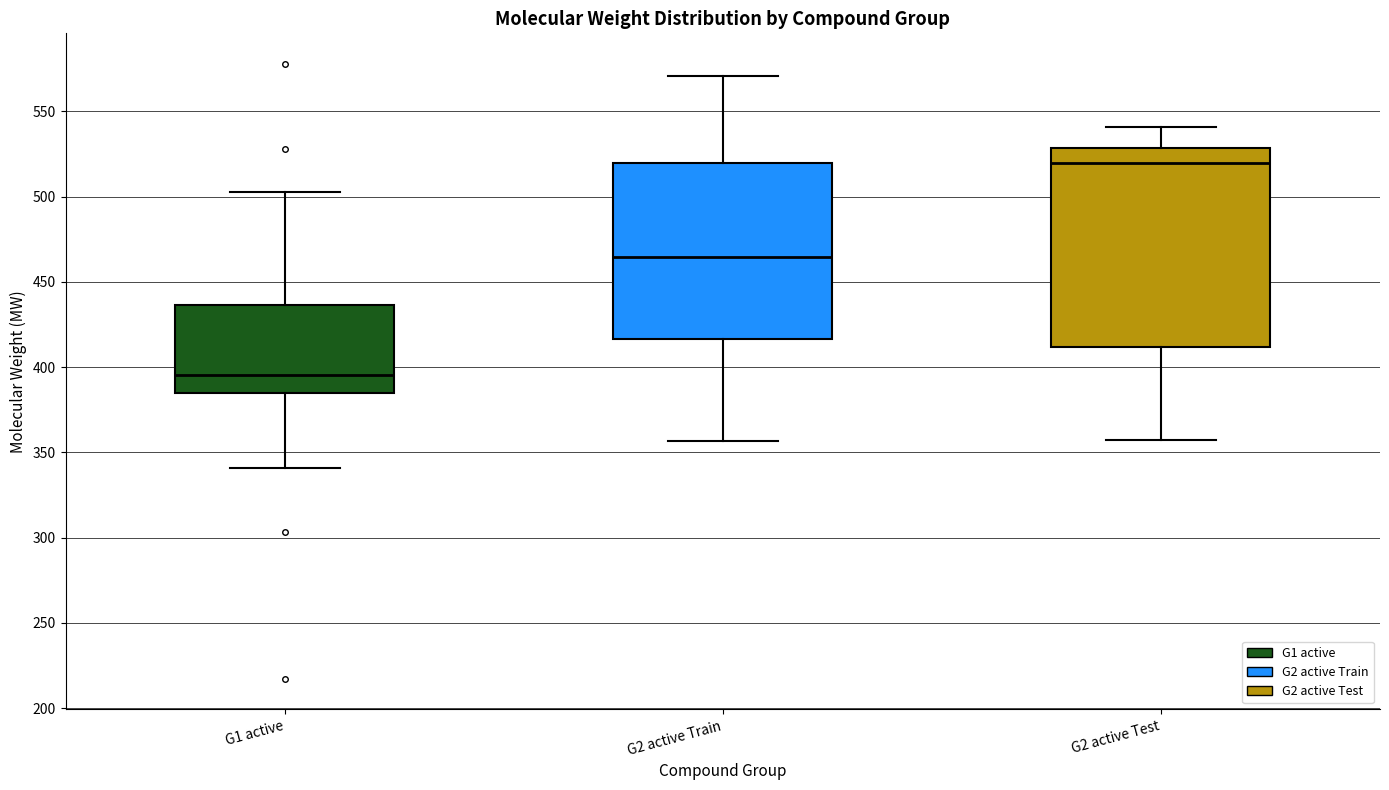

Where does the upper whisker of the box for G1 active end on the y-axis? The values are not printed on the chart, so give them approximately, as read against the axis.

505